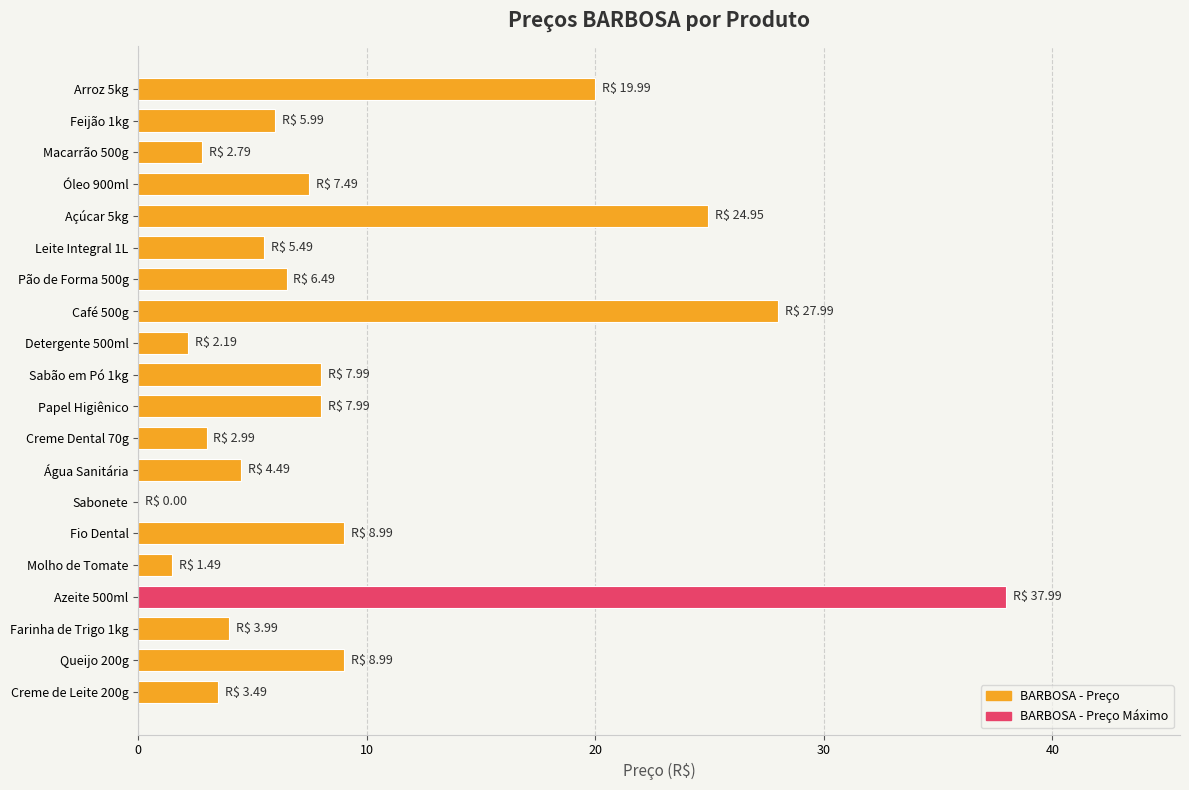

What is the greatest value displayed?

38.0